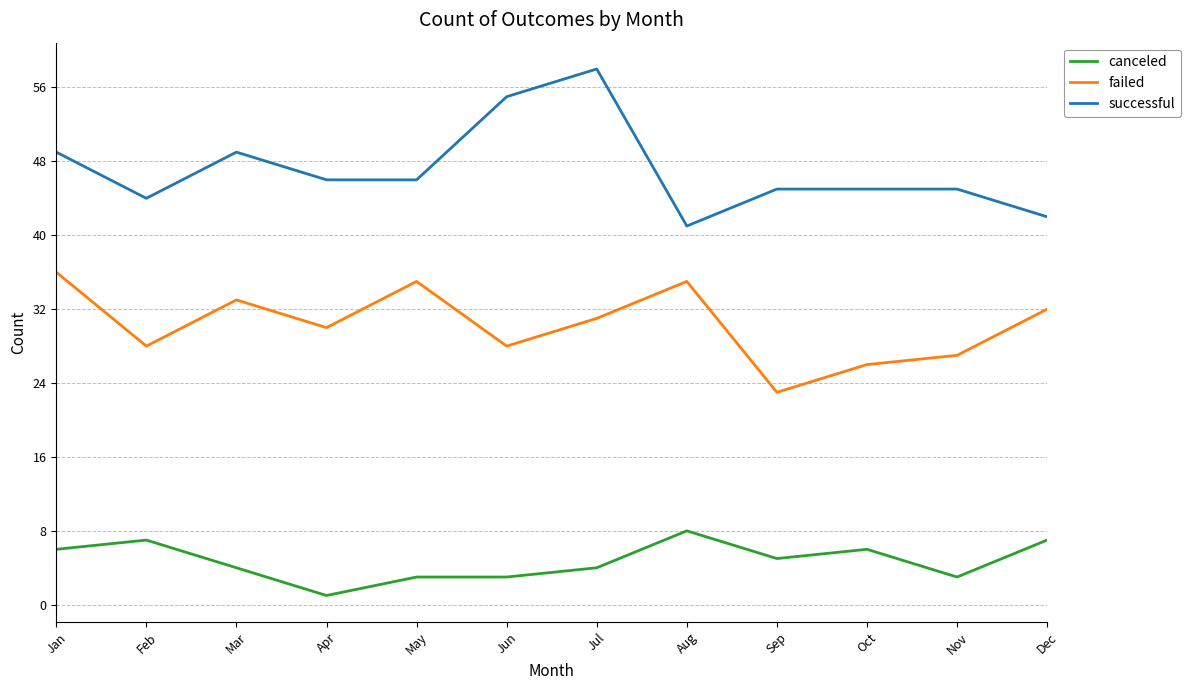

How many lines are shown in the chart?

3